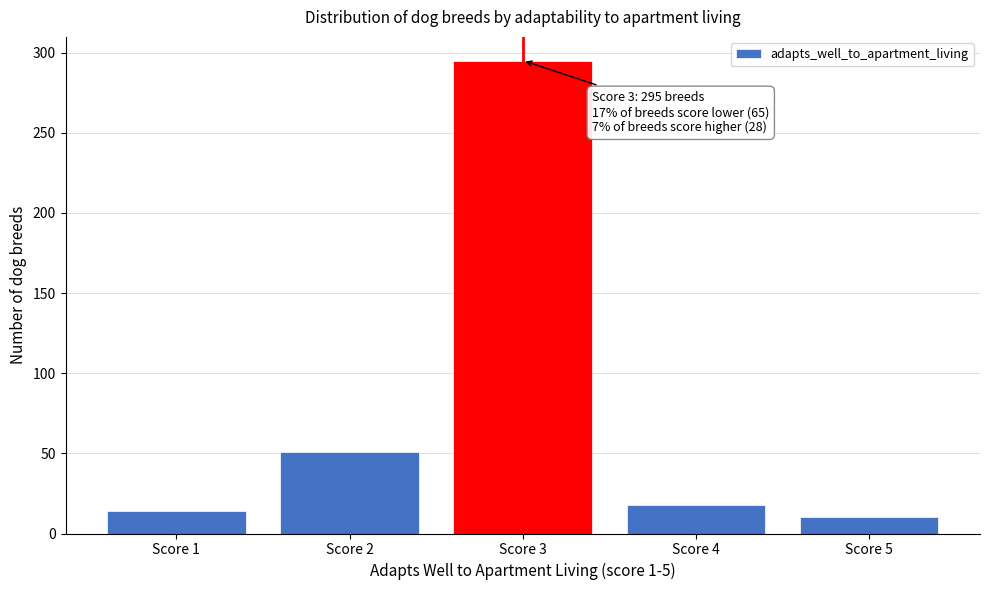

Reading left to right, what are all the values shown in this chart?

Score 1=14	Score 2=51	Score 3=295	Score 4=18	Score 5=10